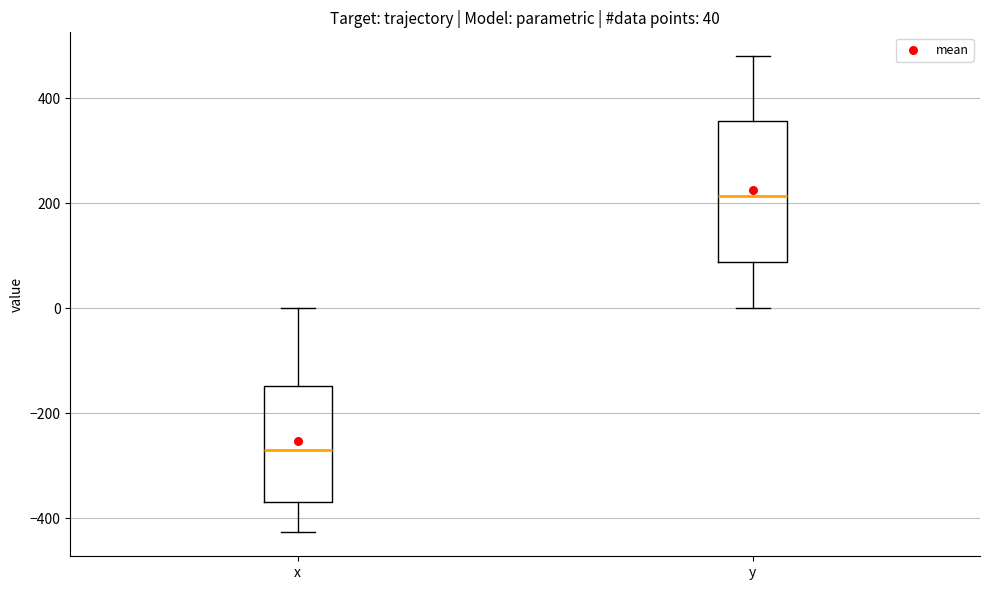

Which box has the lowest median line?

x